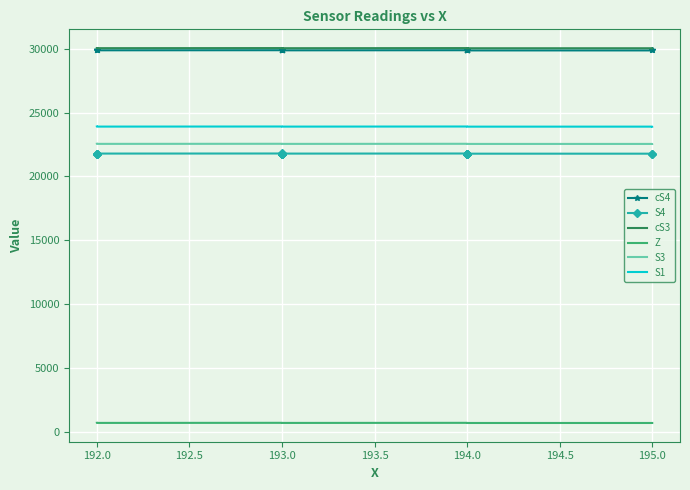

Which series has the widest spread of values?

cS4